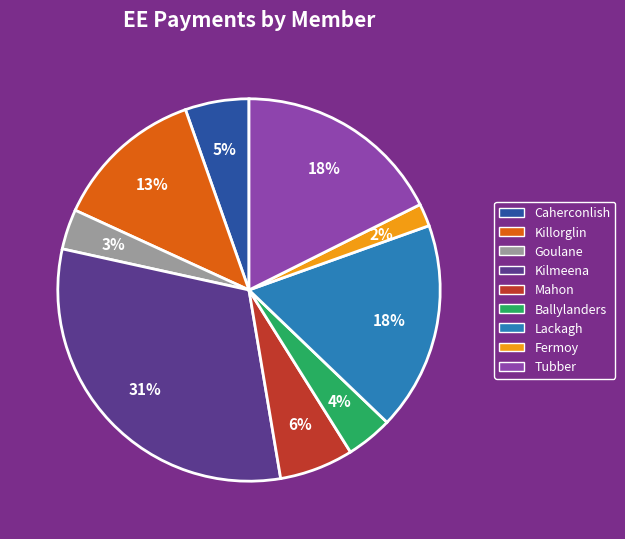

Which has a higher value, Fermoy or Ballylanders?

Ballylanders